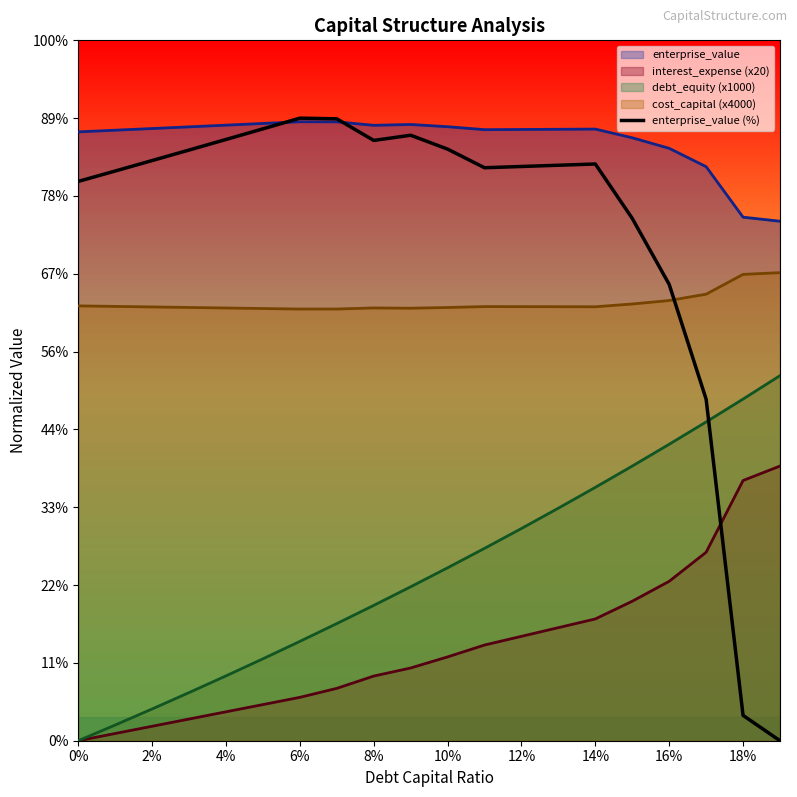

What is the approximate value at 16?

293.2